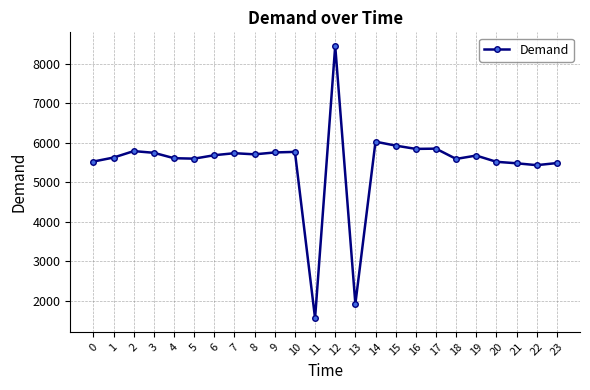

What is the average value?

5465